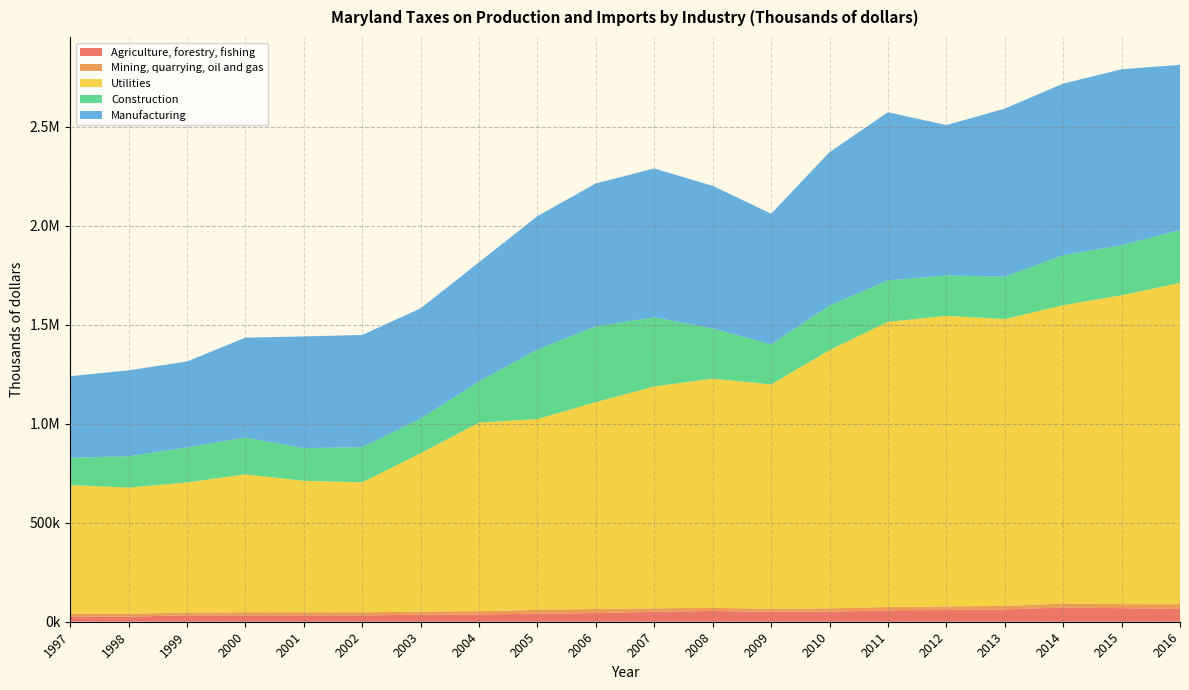

Reading left to right, what are all the values shown in this chart?

Agriculture, forestry, fishing: 1997=26940	1998=25561	1999=32505	2000=31748	2001=32342	2002=32169	2003=35434	2004=37028	2005=40303	2006=43714	2007=50006	2008=54562	2009=49726	2010=50511	2011=57431	2012=59474	2013=62130	2014=71949	2015=68462	2016=64816
Mining, quarrying, oil and gas: 1997=13499	1998=14255	1999=13799	2000=15989	2001=15360	2002=15330	2003=15453	2004=16445	2005=19812	2006=20894	2007=17511	2008=16217	2009=15208	2010=17256	2011=17162	2012=18111	2013=17693	2014=19854	2015=20276	2016=23651
Utilities: 1997=649694	1998=637427	1999=657145	2000=696434	2001=663988	2002=656446	2003=799948	2004=952106	2005=963385	2006=1044273	2007=1120724	2008=1156742	2009=1133454	2010=1303855	2011=1439908	2012=1466901	2013=1448384	2014=1506688	2015=1559801	2016=1622392
Construction: 1997=137726	1998=158403	1999=176579	2000=185885	2001=165110	2002=177613	2003=174980	2004=207979	2005=350878	2006=382456	2007=348881	2008=253201	2009=202429	2010=224289	2011=209169	2012=203989	2013=213931	2014=251975	2015=252983	2016=266616
Manufacturing: 1997=412007	1998=433987	1999=434015	2000=504531	2001=563975	2002=566472	2003=556737	2004=602014	2005=673884	2006=722114	2007=751661	2008=720542	2009=659502	2010=775345	2011=849202	2012=759461	2013=849036	2014=866911	2015=888410	2016=834865